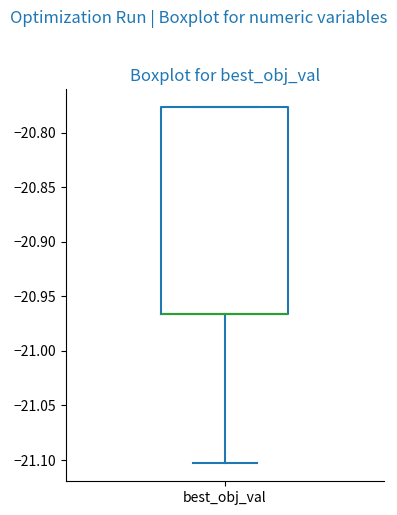

Read this box plot against the y-axis: the position of the median line, the range covered by the box, and the ends of both whiskers. The values are not printed on the chart, so give them approximately, as read against the axis.

median -20.965 (drawn on the box's lower edge), box -20.965 to -20.775, whiskers -21.105 to -20.775